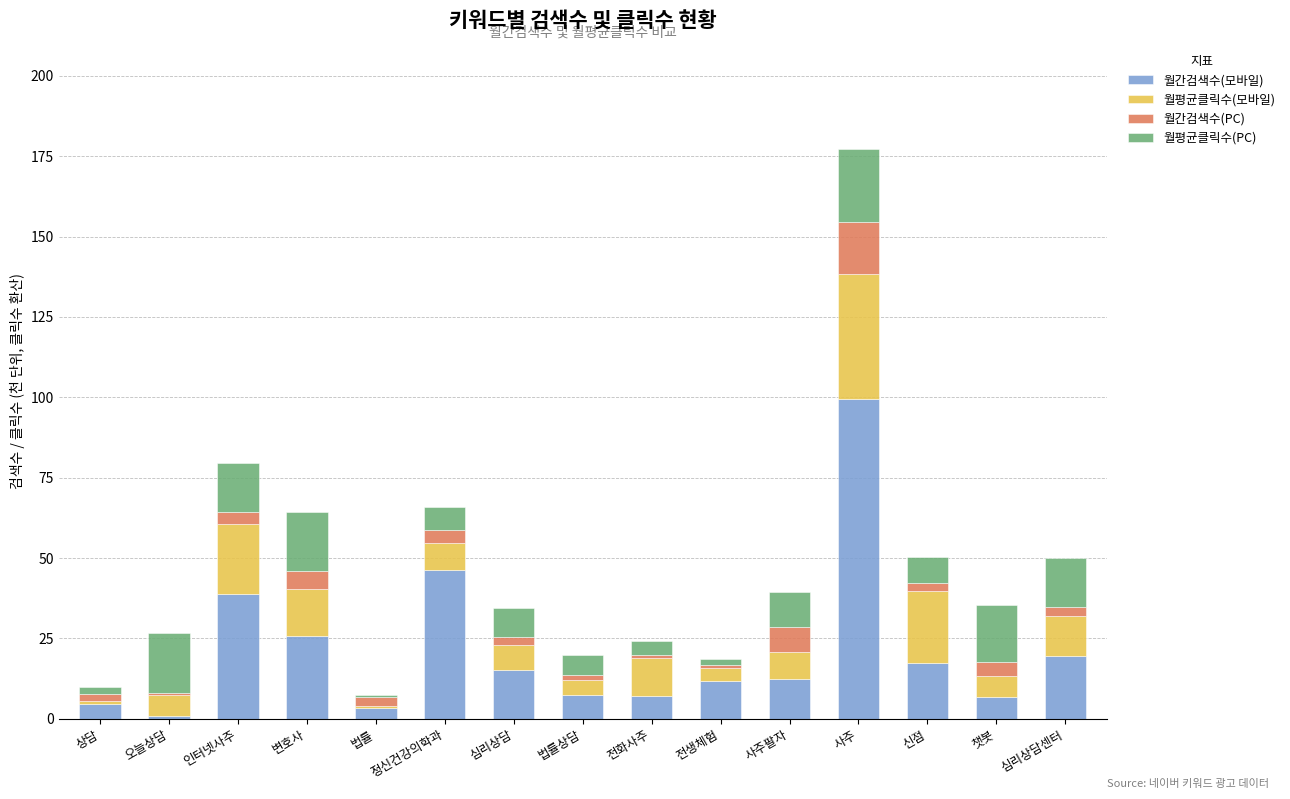

At which category is the sum across all series the highest?

사주